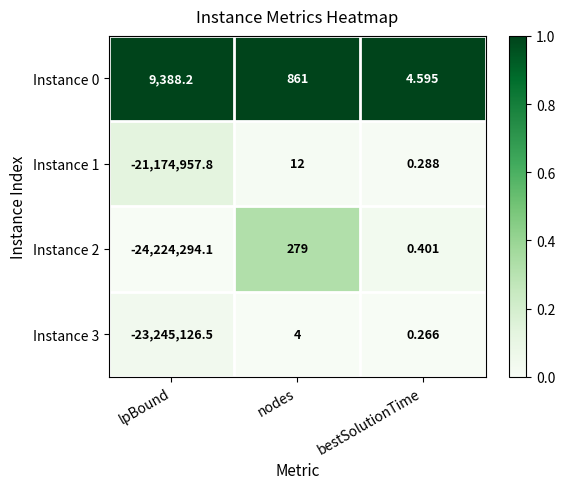

Where is Instance 0 nearest to the value 4696?

nodes